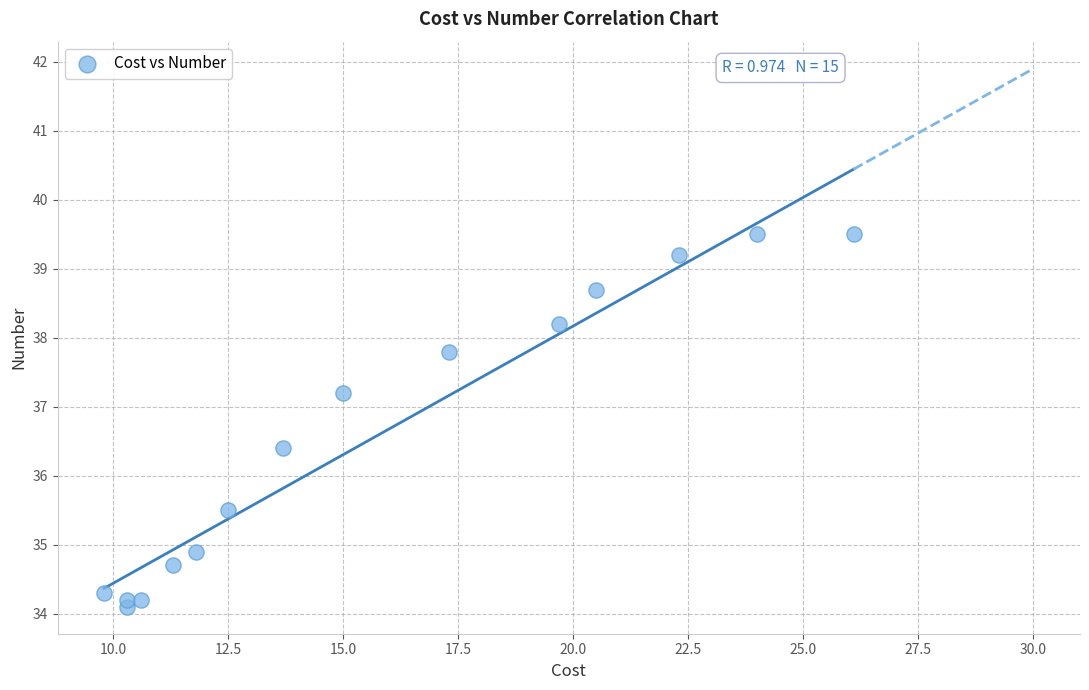

What is the range of Y values (max minus min)?

5.4